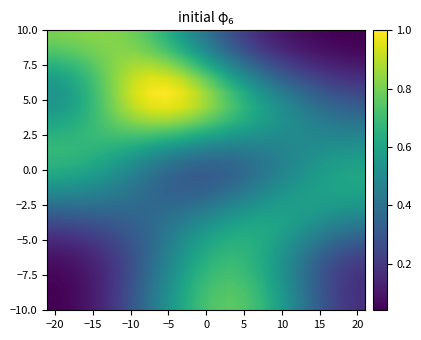

How many distinct data groups are displayed?

20